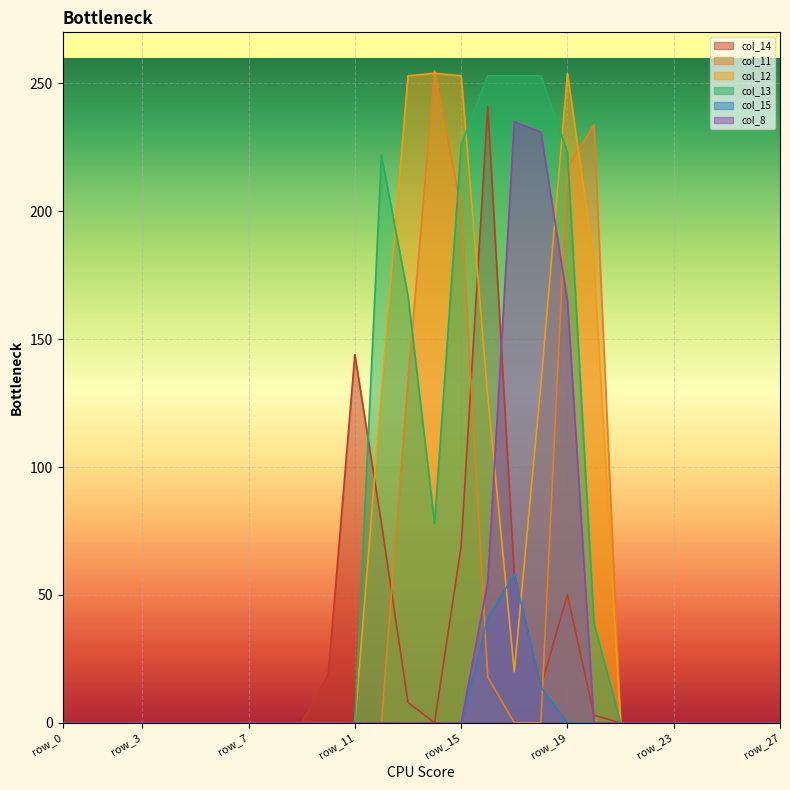

Between row_26 and row_4, which is larger?

row_26